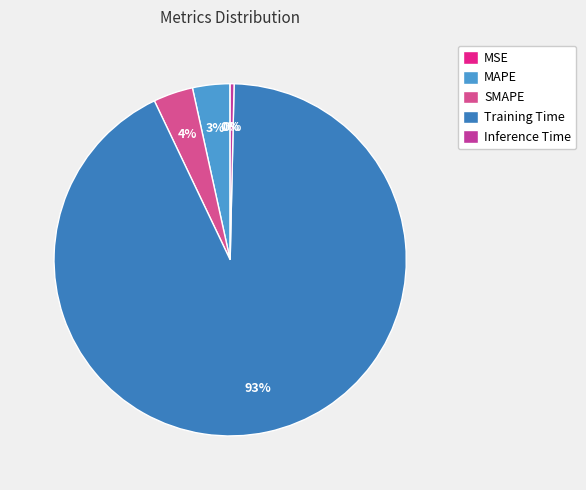

How many segments does this pie chart have?

5